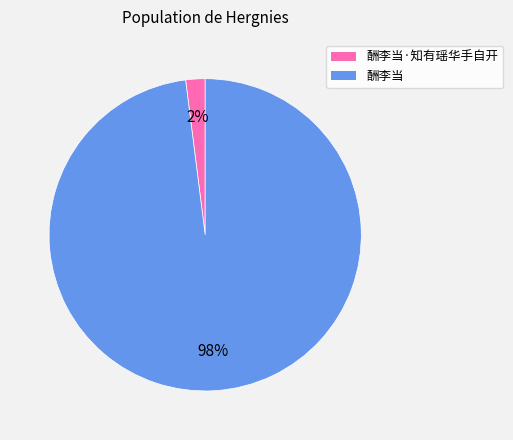

Which category accounts for the majority?

酬李当